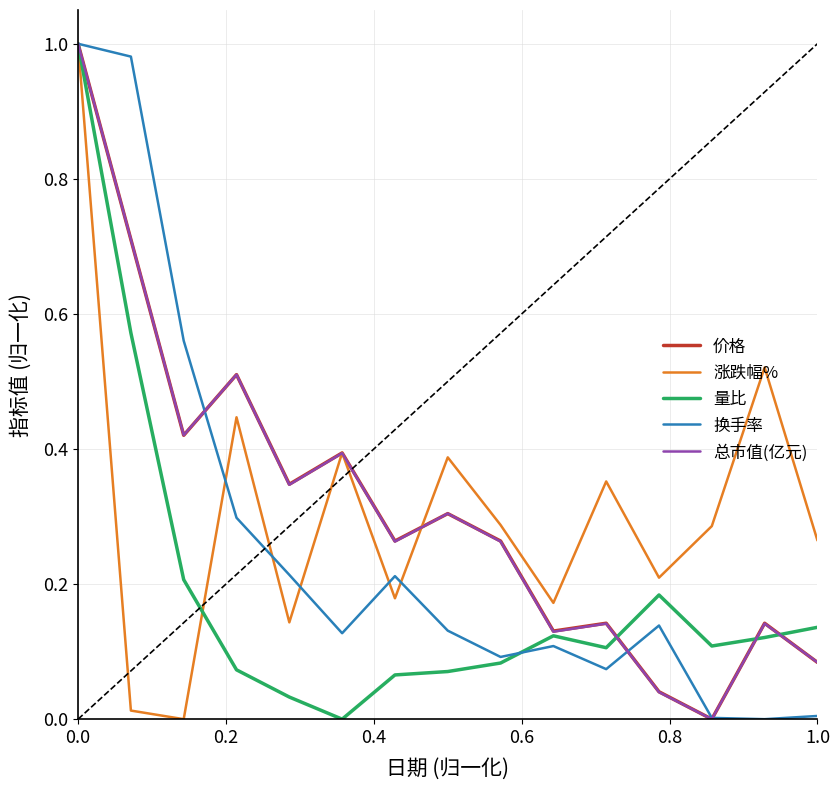

How many positive values does the 价格 series have?

14